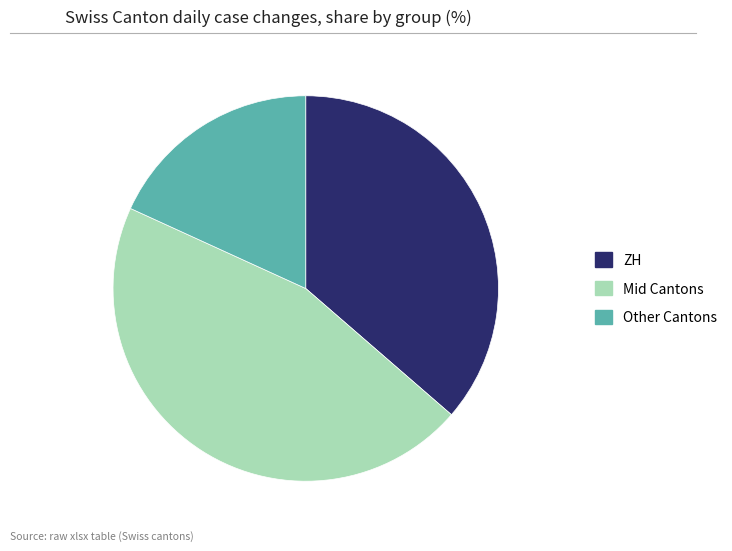

Is the sum of Mid Cantons and ZH greater than half?

Yes